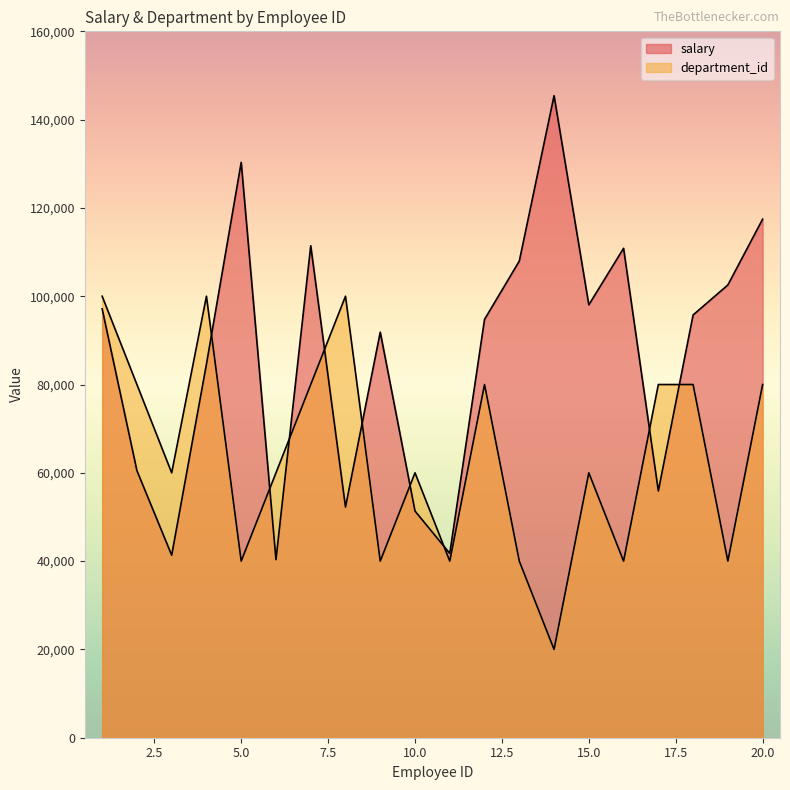

What are all the series names shown in the legend?

salary, department_id